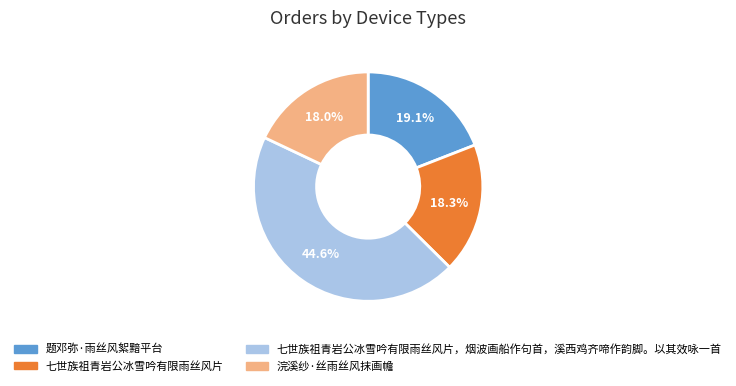

Is there a majority slice in this chart?

No